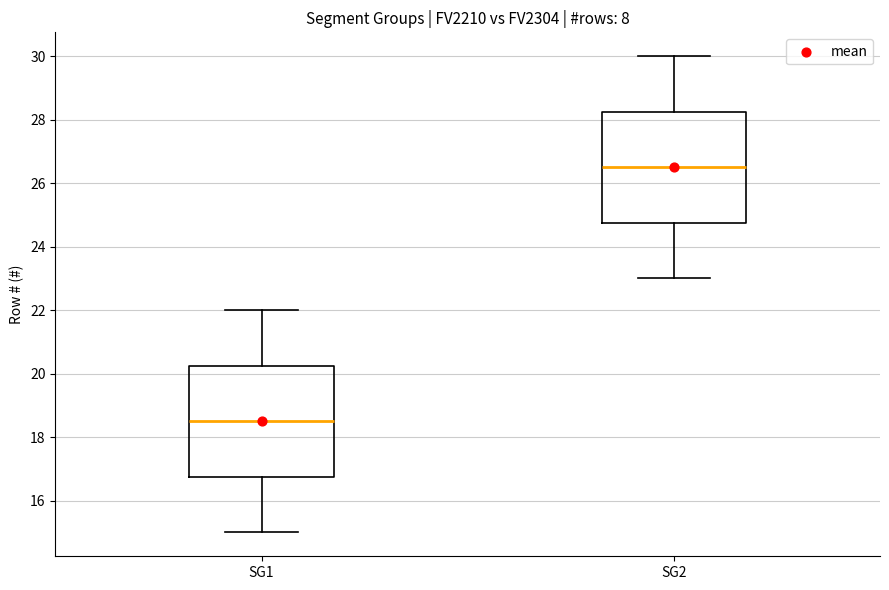

Which box has the highest median line?

SG2